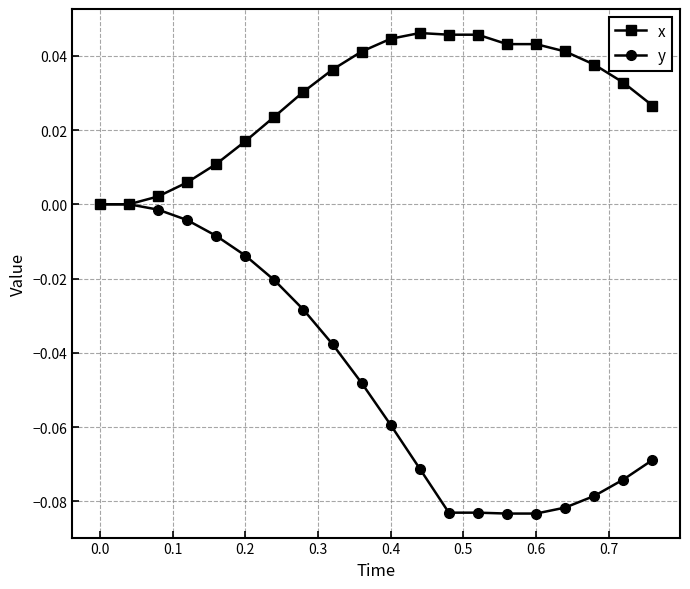

Which series has the largest total across all categories?

x